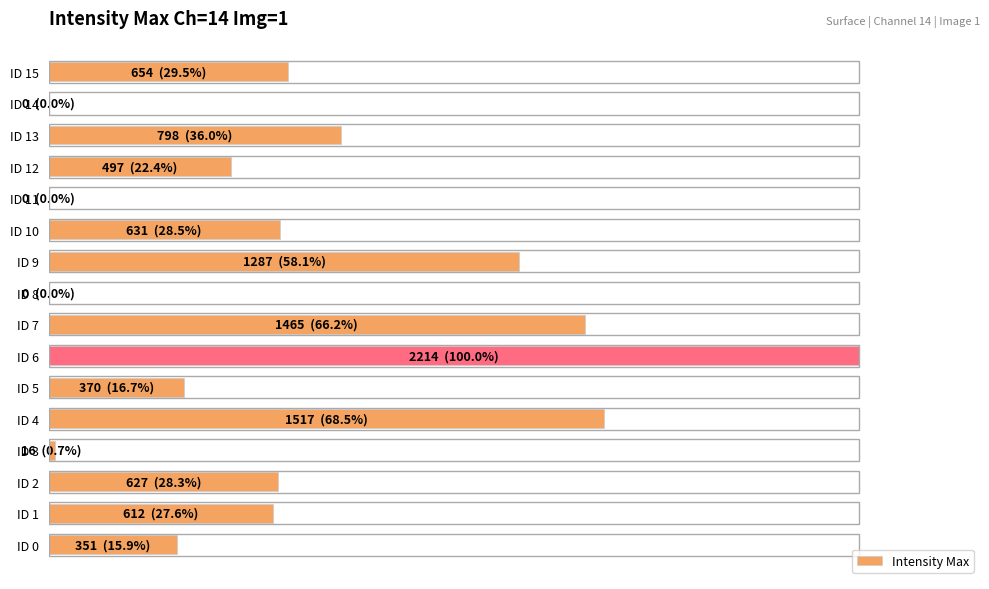

Where is the data nearest to the value 50?

ID 9